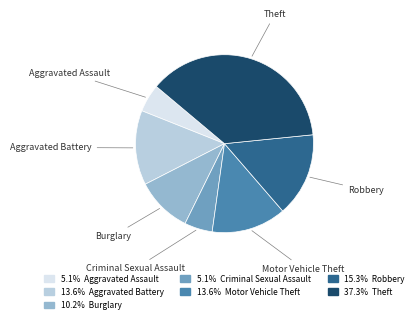

True or false: Robbery accounts for 1% of the total.

False